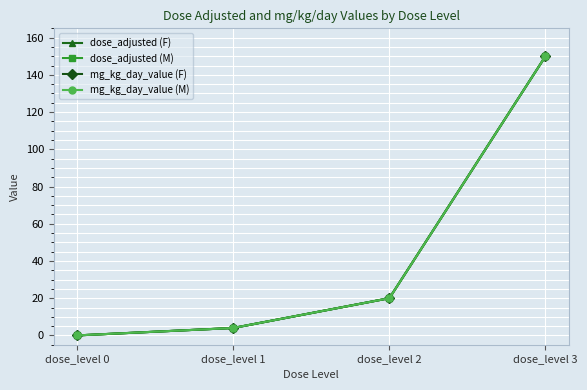

True or false: dose_adjusted (F) has a value of -48 at dose_level 0.

False